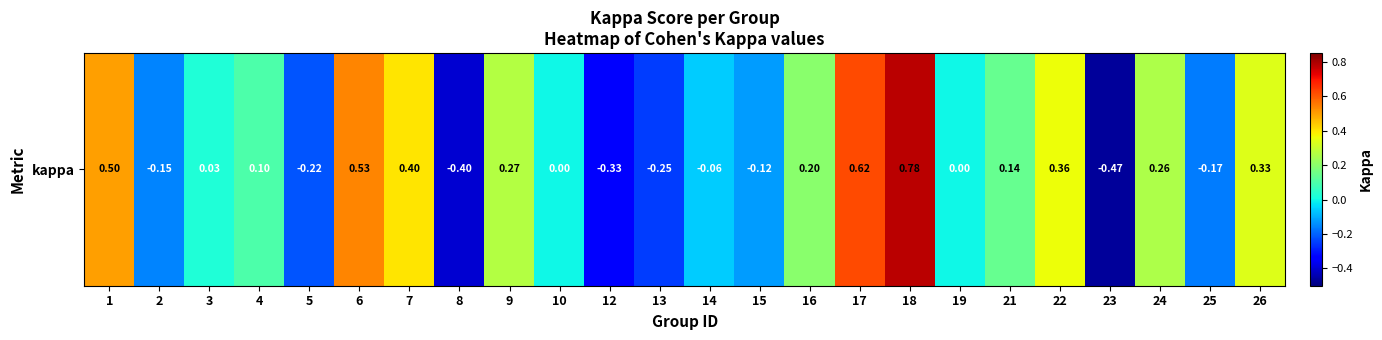

At which category does the chart reach its peak across all series?

18